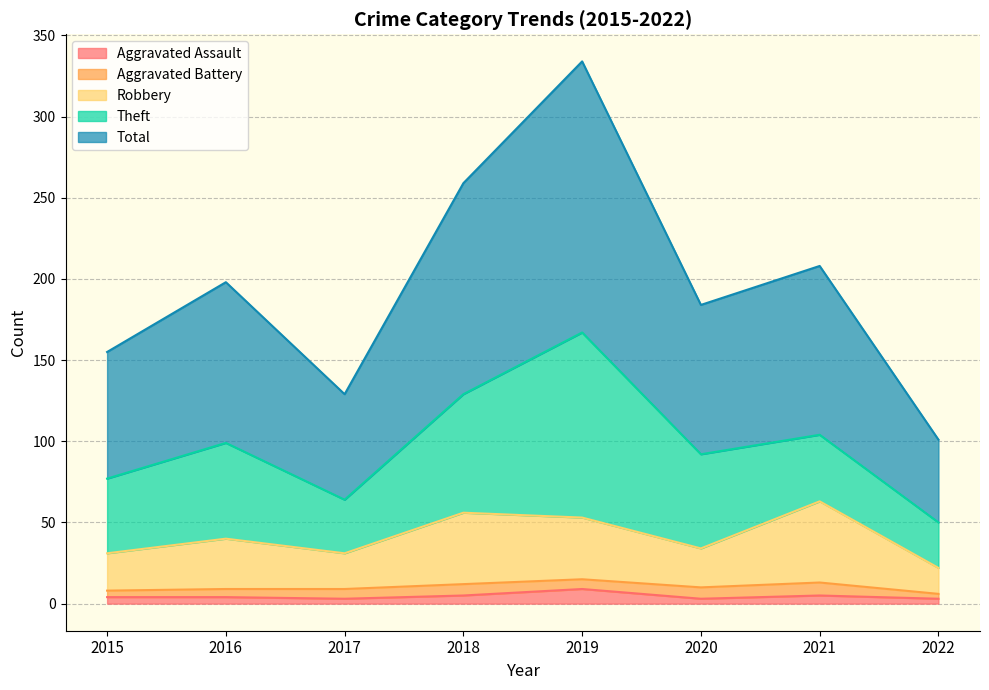

At which label does Aggravated Assault first exceed 4?

2018